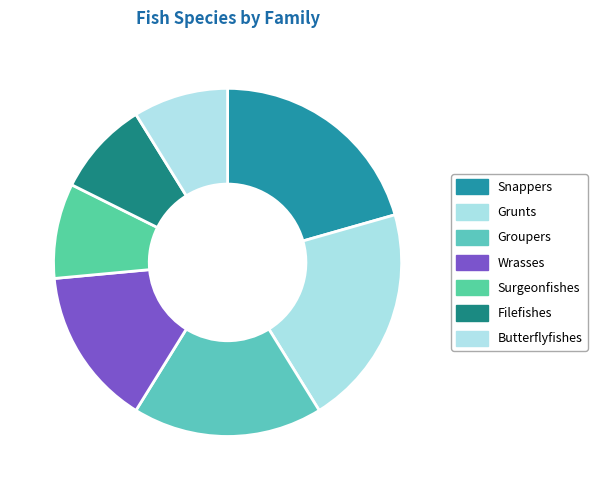

Which slice is the largest?

Grunts